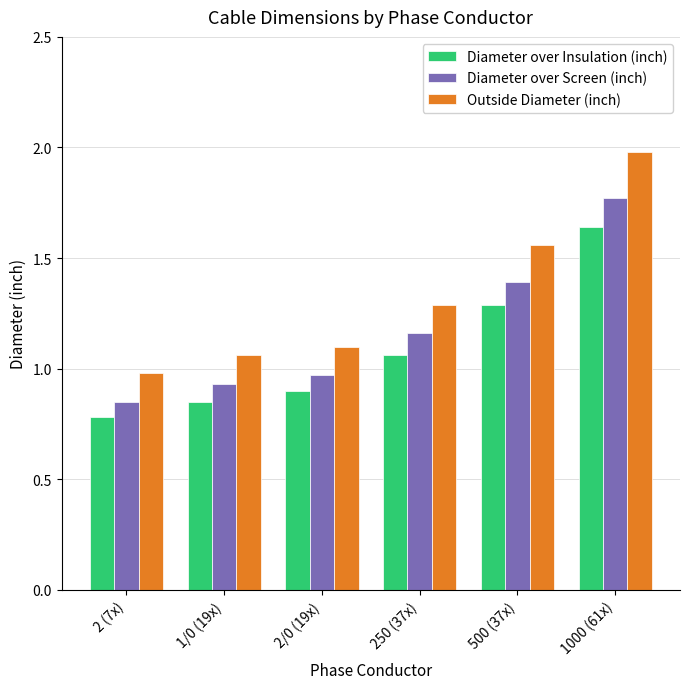

Is the value of Outside Diameter (inch) at 250 (37x) greater than the value of Diameter over Screen (inch) at 1/0 (19x)?

Yes